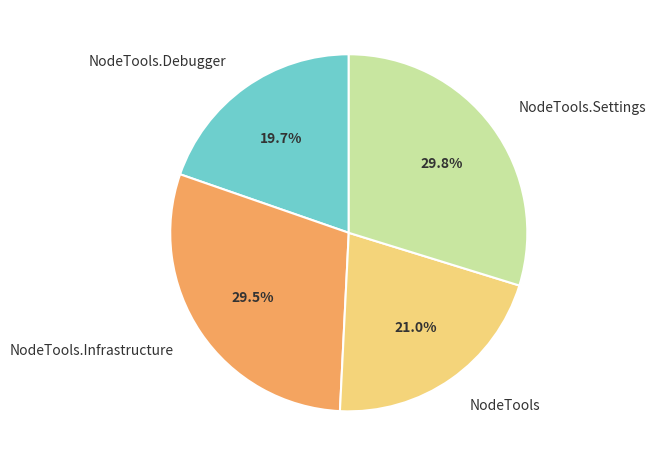

What percentage do NodeTools.Settings and NodeTools together represent?

50.8%